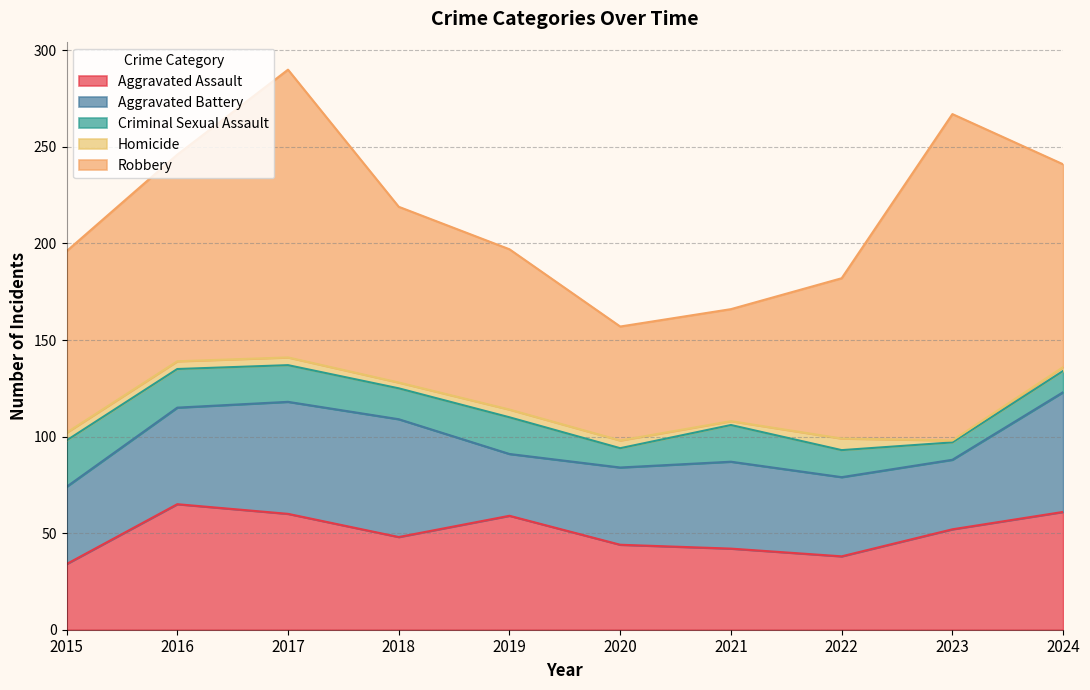

What is the difference between the Aggravated Battery values at 2023 and 2016?

14